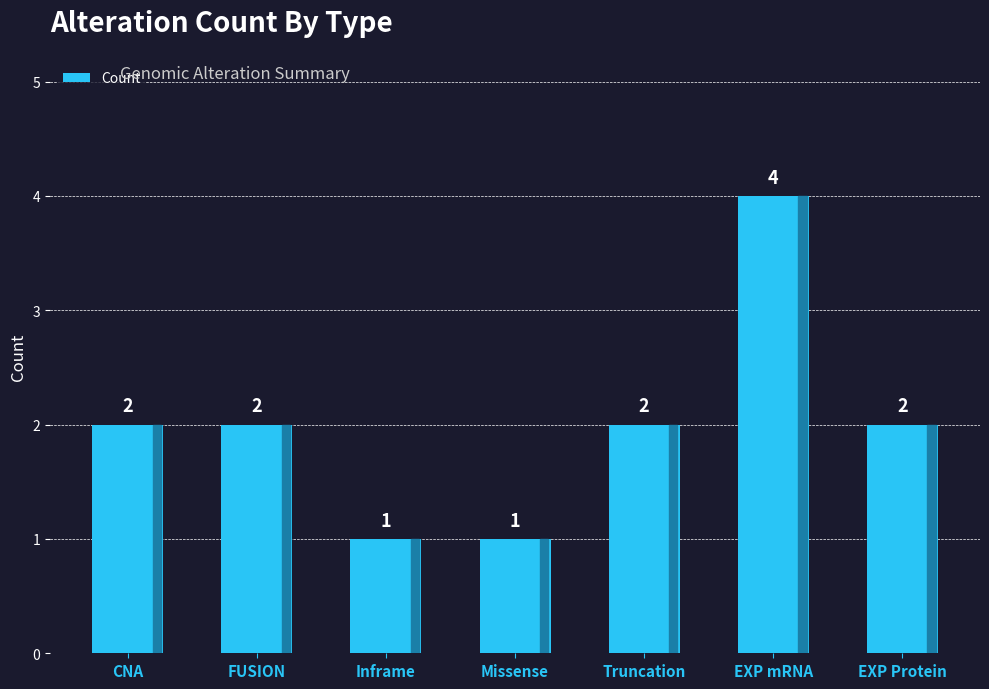

What is the ratio of the value at EXP mRNA to the value at EXP Protein?

2.0